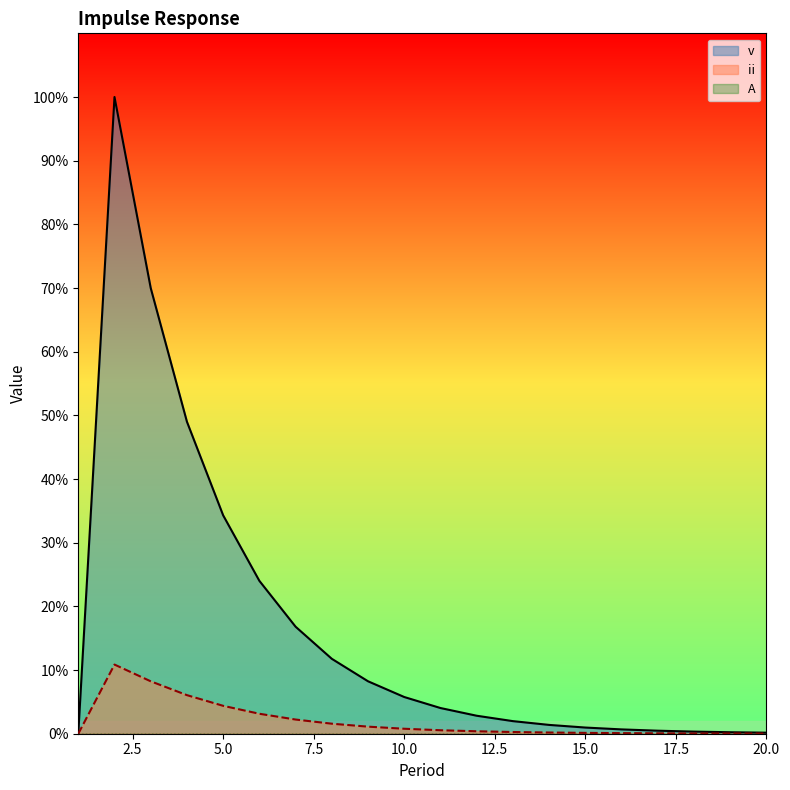

Reading left to right, extract all data points from this chart.

v: 0.0	1.0	0.7	0.5	0.3	0.2	0.2	0.1	0.1	0.1	0.0	0.0	0.0	0.0	0.0	0.0	0.0	0.0	0.0	0.0
ii: 0.0	0.1	0.1	0.1	0.0	0.0	0.0	0.0	0.0	0.0	0.0	0.0	0.0	0.0	0.0	0.0	0.0	0.0	0.0	0.0